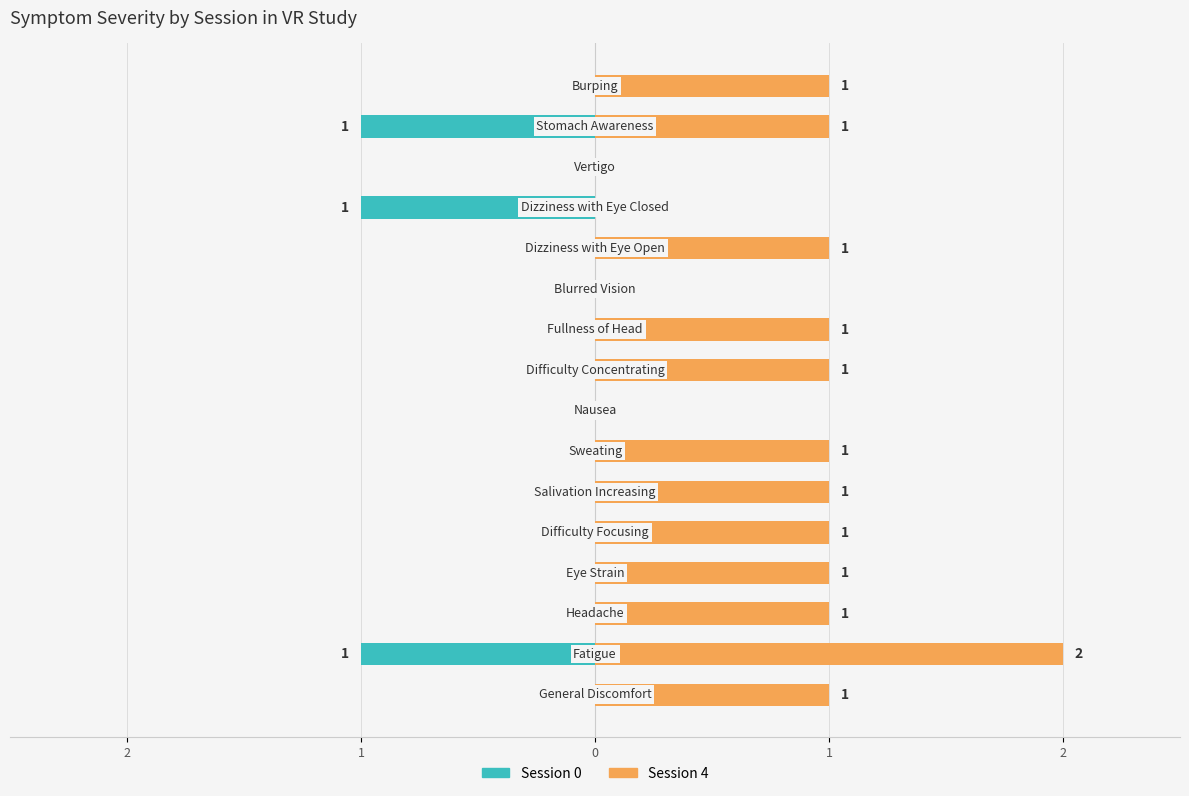

What is the difference between the maximum and second lowest values in the Session 4 series?

2